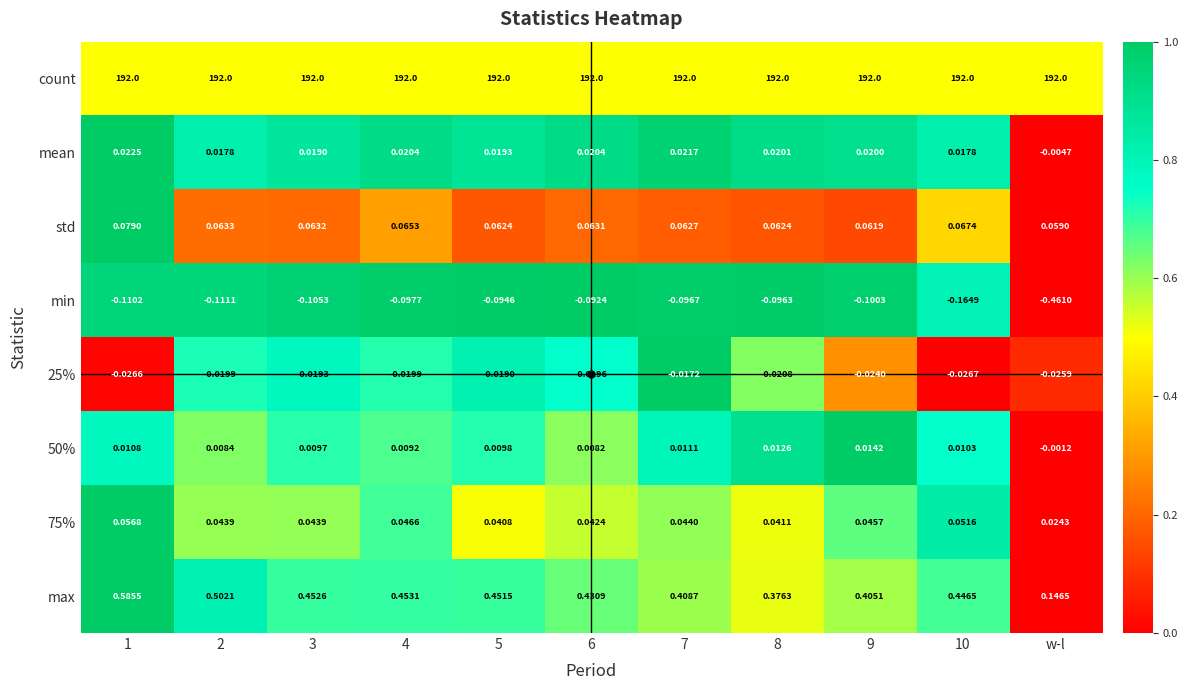

At which label is mean closest to 0?

w-l